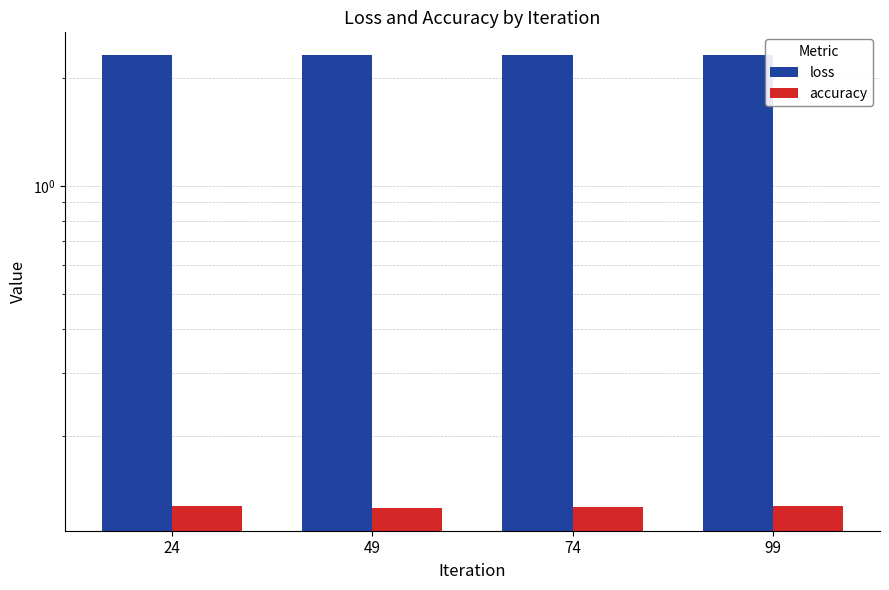

What is the average value of the accuracy series?

0.1